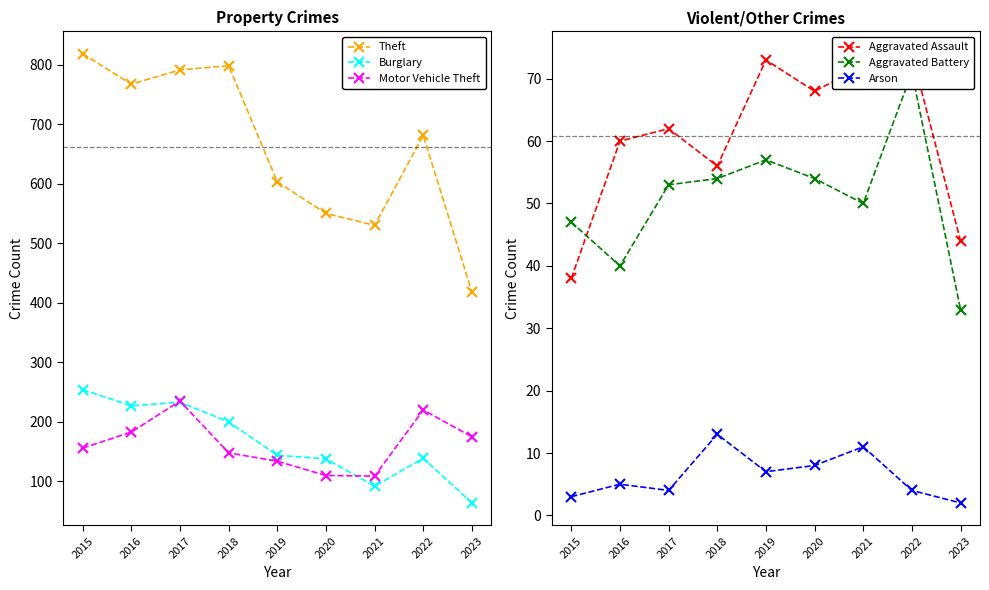

Reading left to right, extract all data points from this chart.

Theft: 818	767	791	798	603	550	530	681	418
Burglary: 254	227	233	200	144	138	92	139	64
Motor Vehicle Theft: 156	183	235	148	134	110	109	220	175
Aggravated Assault: 38	60	62	56	73	68	72	74	44
Aggravated Battery: 47	40	53	54	57	54	50	71	33
Arson: 3	5	4	13	7	8	11	4	2